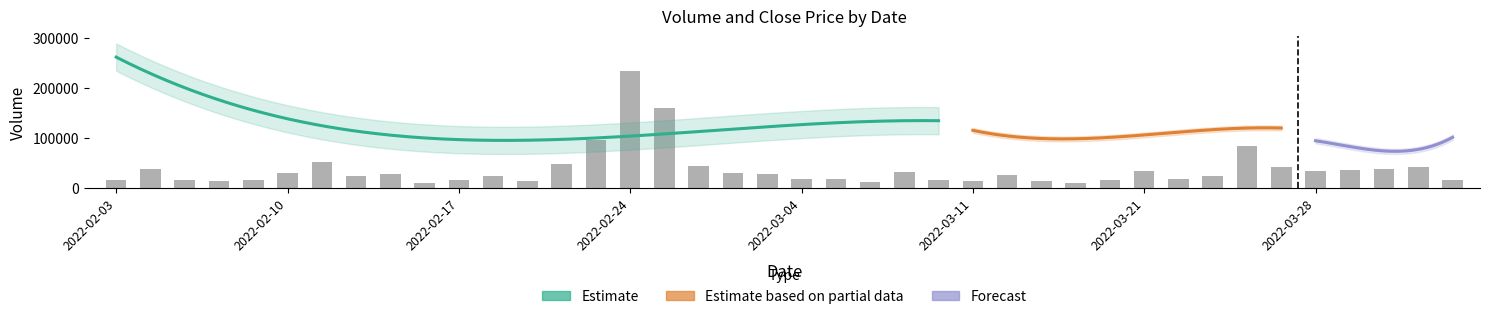

List the labels in order of value, smallest first.

2022-03-16, 2022-02-16, 2022-03-08, 2022-03-11, 2022-02-08, 2022-02-21, 2022-03-15, 2022-03-10, 2022-02-17, 2022-04-01, 2022-02-07, 2022-02-09, 2022-03-17, 2022-02-03, 2022-03-04, 2022-03-22, 2022-03-07, 2022-03-23, 2022-02-14, 2022-02-18, 2022-03-14, 2022-03-03, 2022-02-15, 2022-03-02, 2022-02-10, 2022-03-09, 2022-03-28, 2022-03-21, 2022-03-29, 2022-02-04, 2022-03-30, 2022-03-25, 2022-03-31, 2022-02-28, 2022-02-22, 2022-02-11, 2022-03-24, 2022-02-23, 2022-02-25, 2022-02-24